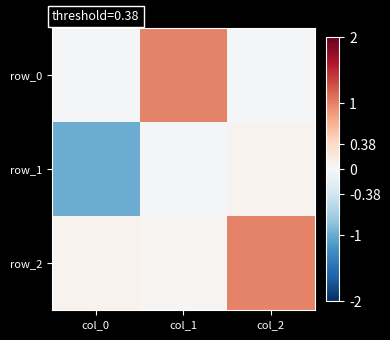

Reading left to right, extract all data points from this chart.

row_0: col_0=-0.0	col_1=1.0	col_2=-0.0
row_1: col_0=-1.0	col_1=-0.0	col_2=0.1
row_2: col_0=0.1	col_1=0.0	col_2=1.0